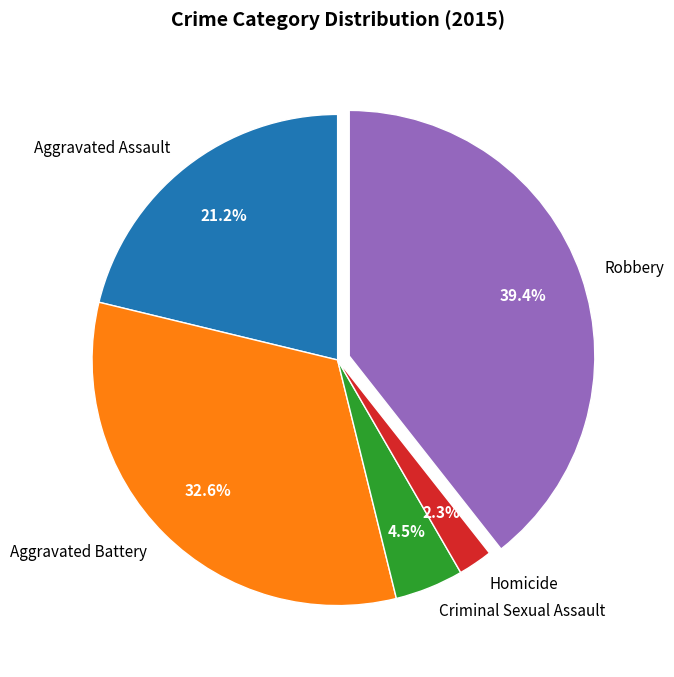

Does any single category account for the majority?

No